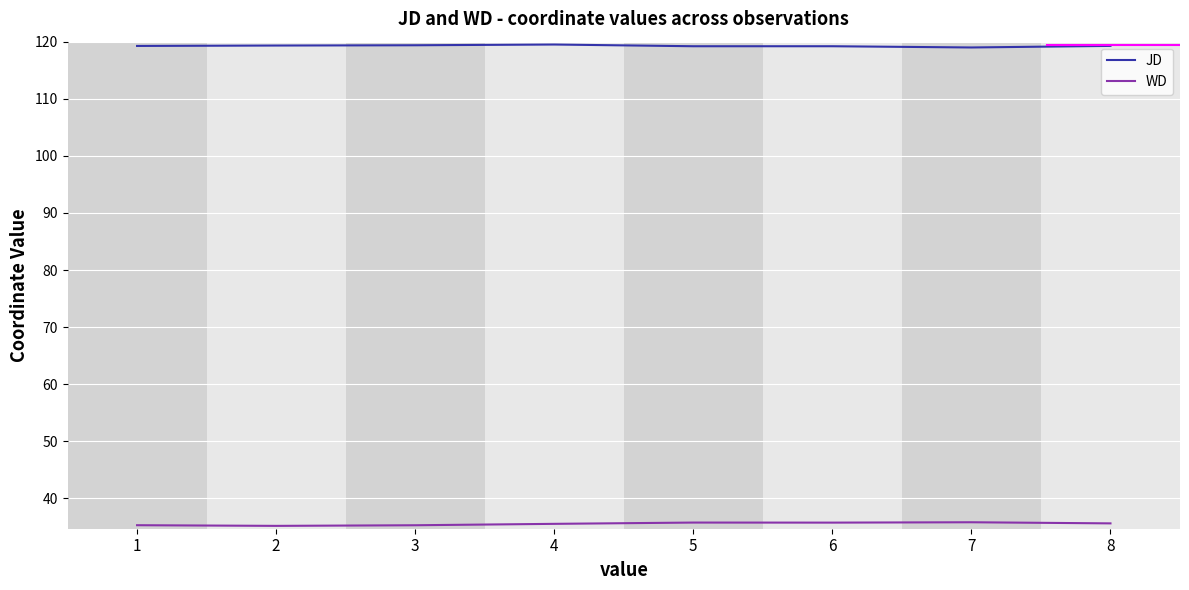

The value of JD at 4 is 119.5. True or false?

True